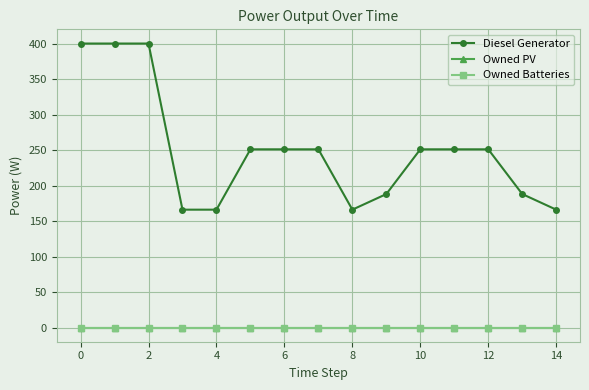

Does the chart have visible grid lines?

Yes